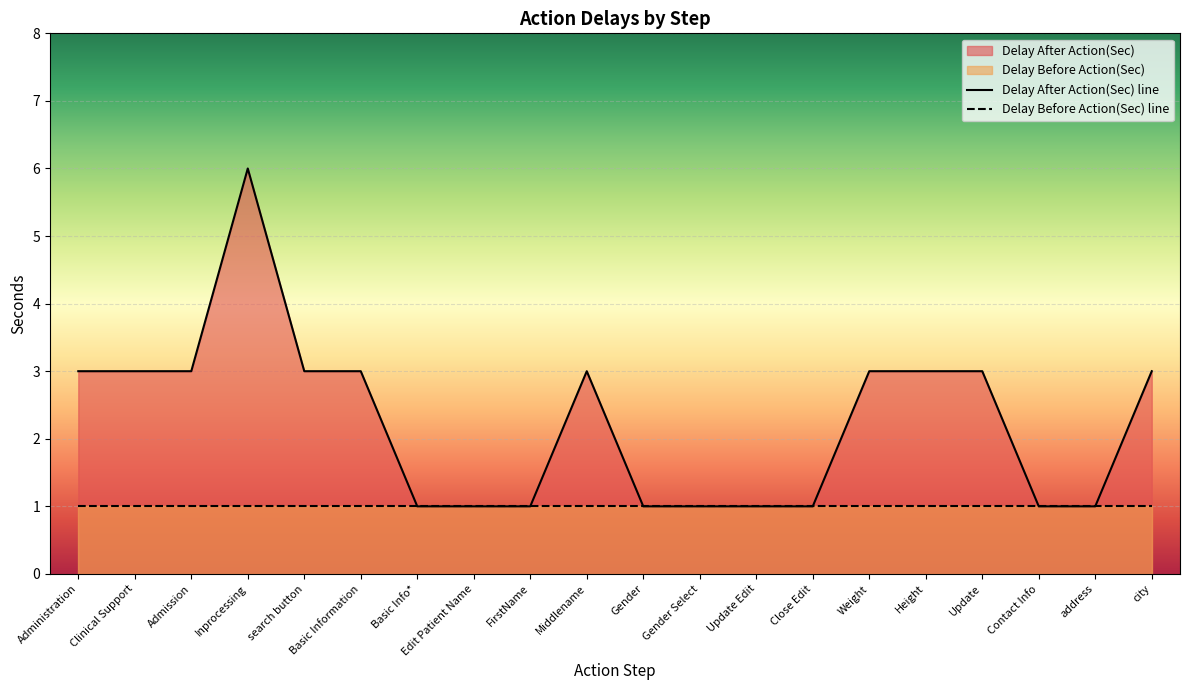

How many values are between 1 and 3?

19